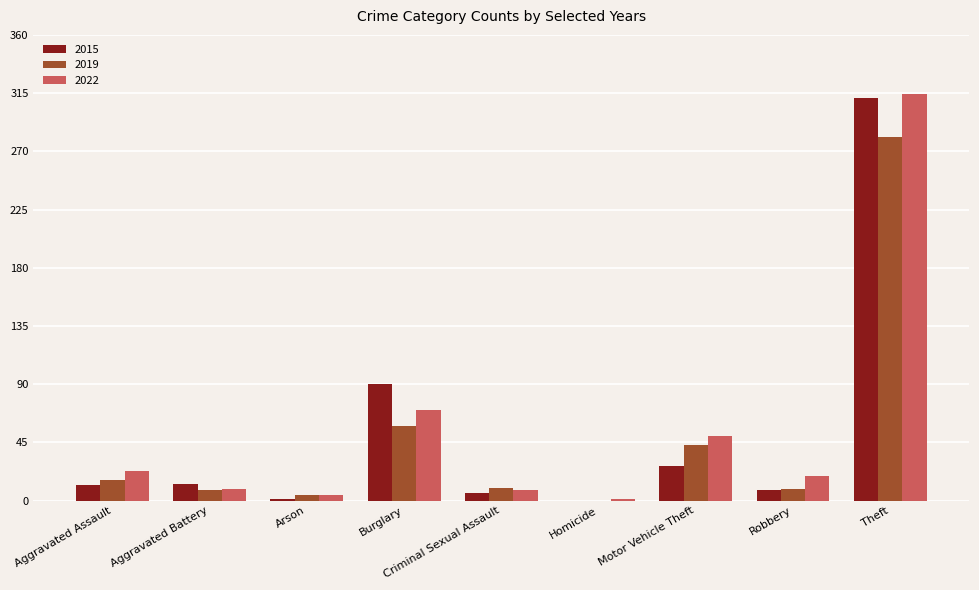

Where is 2015 nearest to the value 155?

Burglary